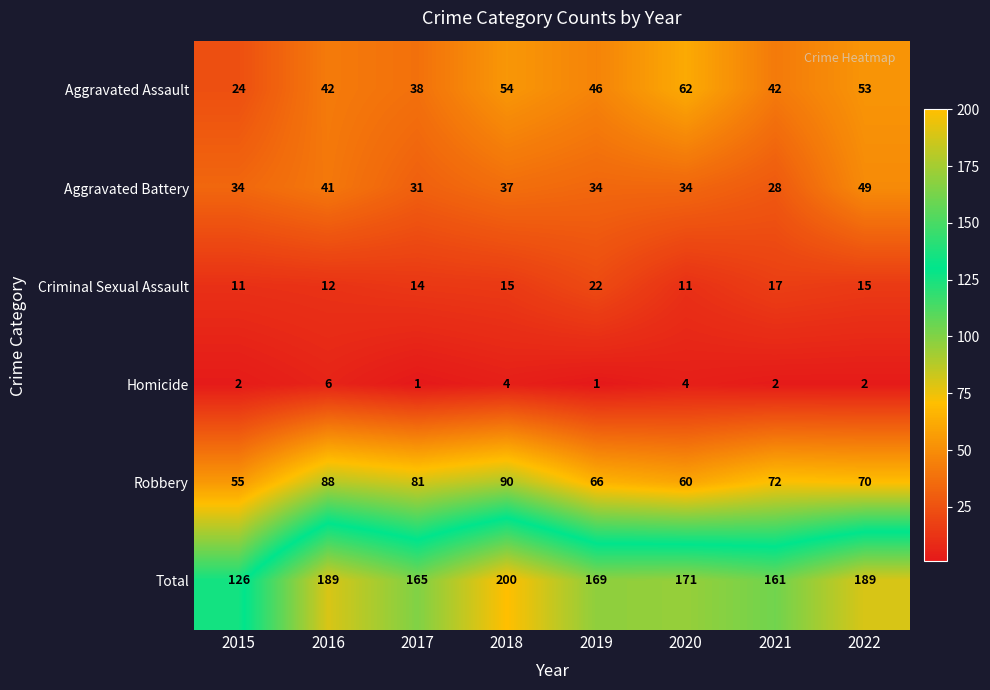

What is the greatest value displayed?

200